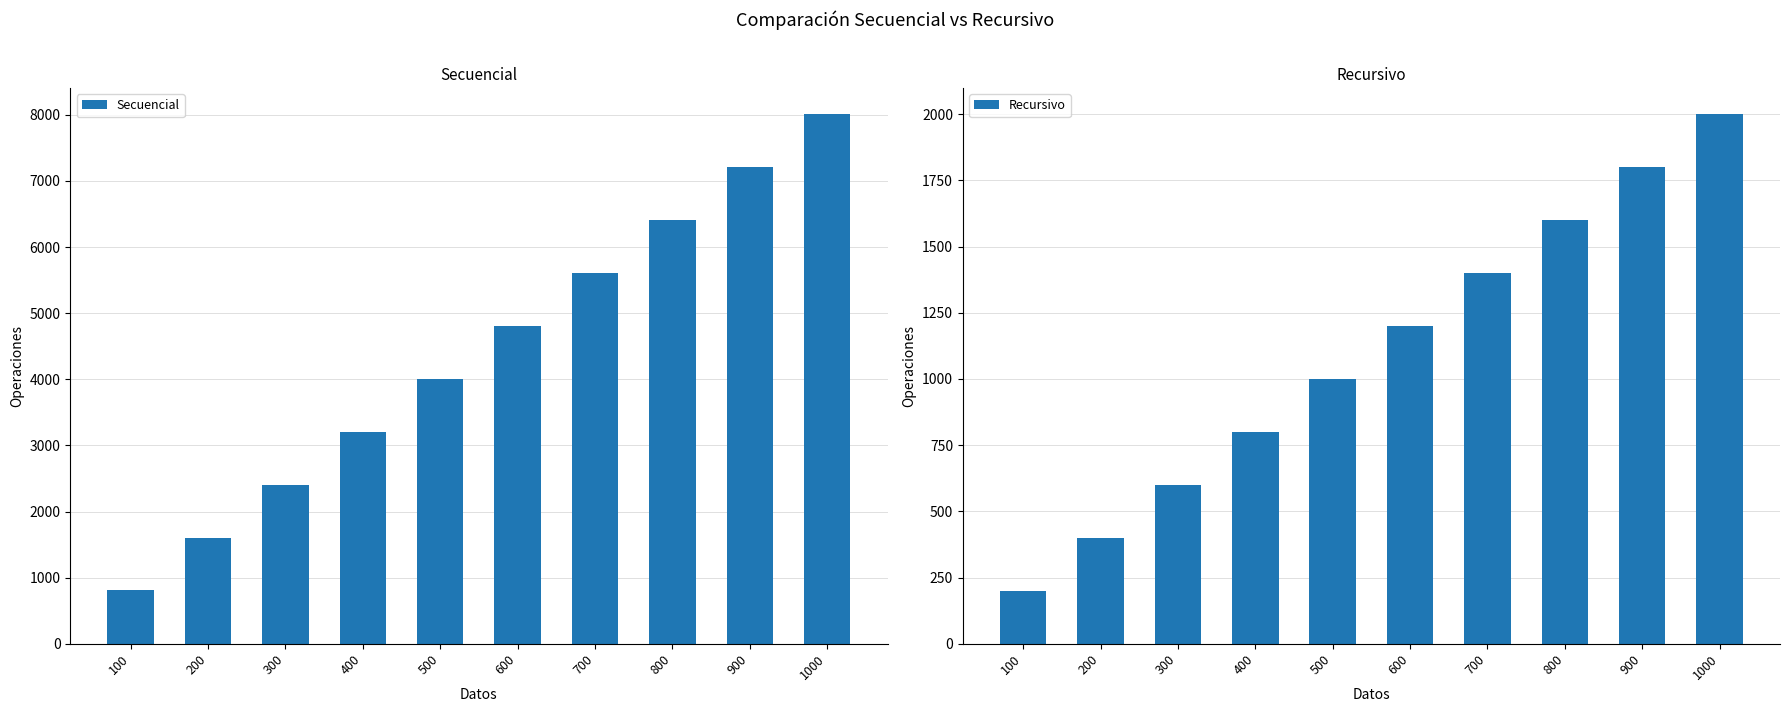

Which series changed the most between 400 and 700?

Secuencial